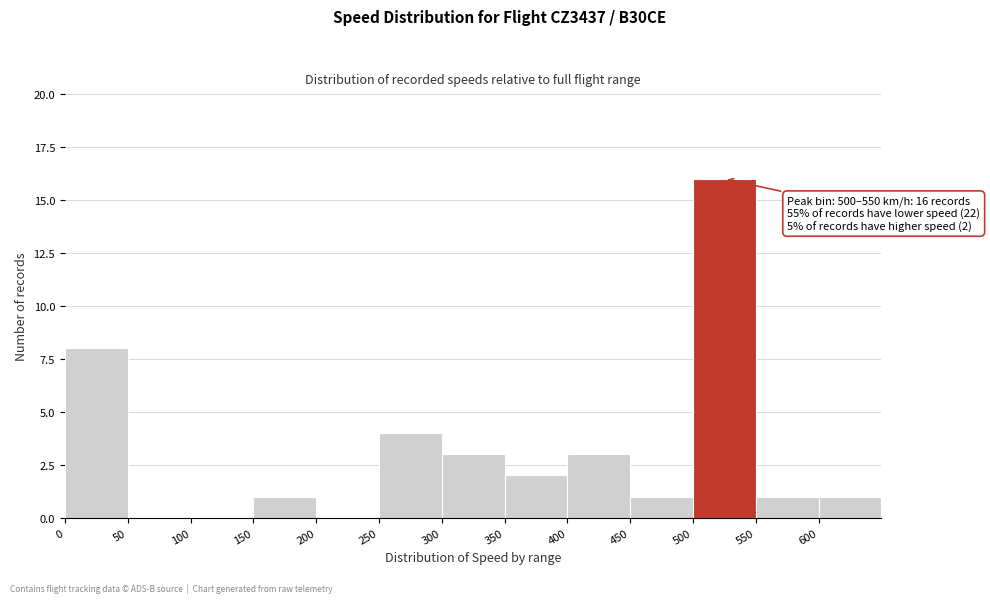

Which range on the x-axis has the tallest bar?

500 to 550